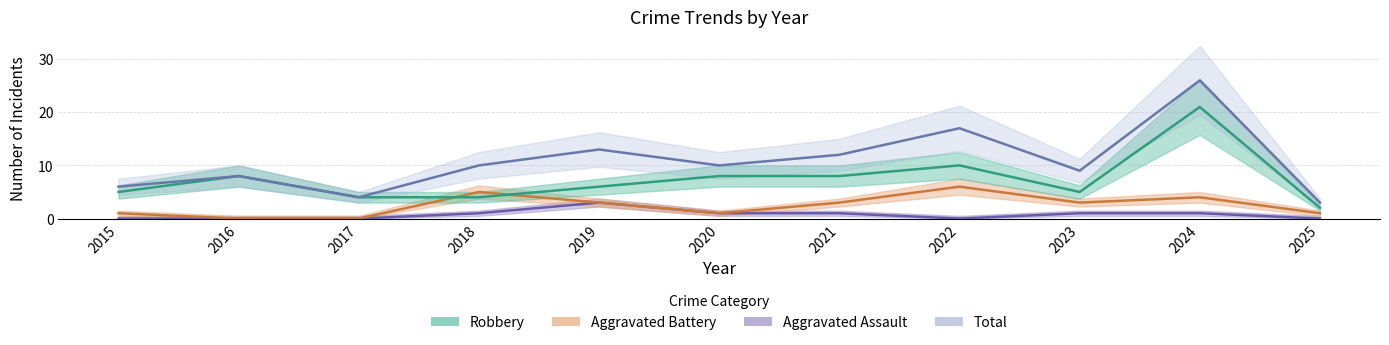

What is the value of the Robbery point at the 11th from the left?

2